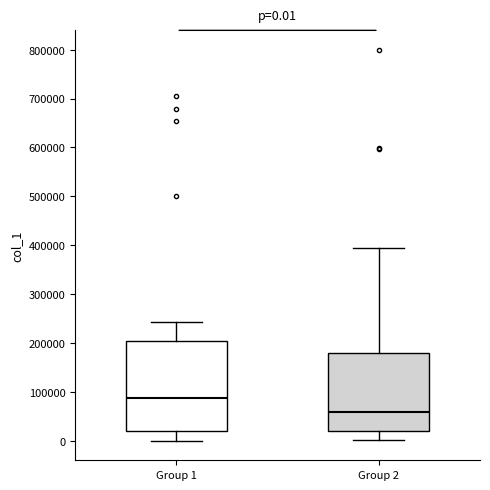

Which box has the highest median line?

Group 1